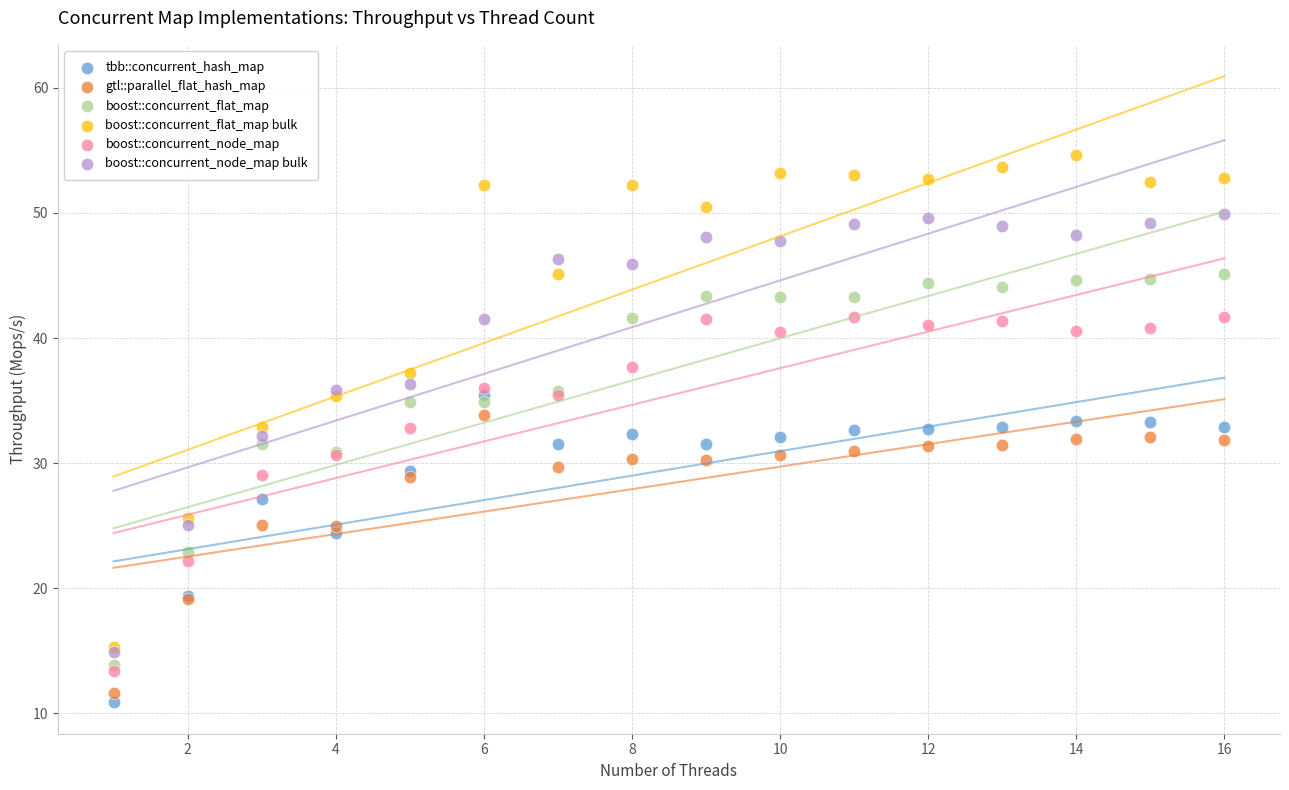

What are all the series names shown in the legend?

tbb::concurrent_hash_map, gtl::parallel_flat_hash_map, boost::concurrent_flat_map, boost::concurrent_flat_map bulk, boost::concurrent_node_map, boost::concurrent_node_map bulk